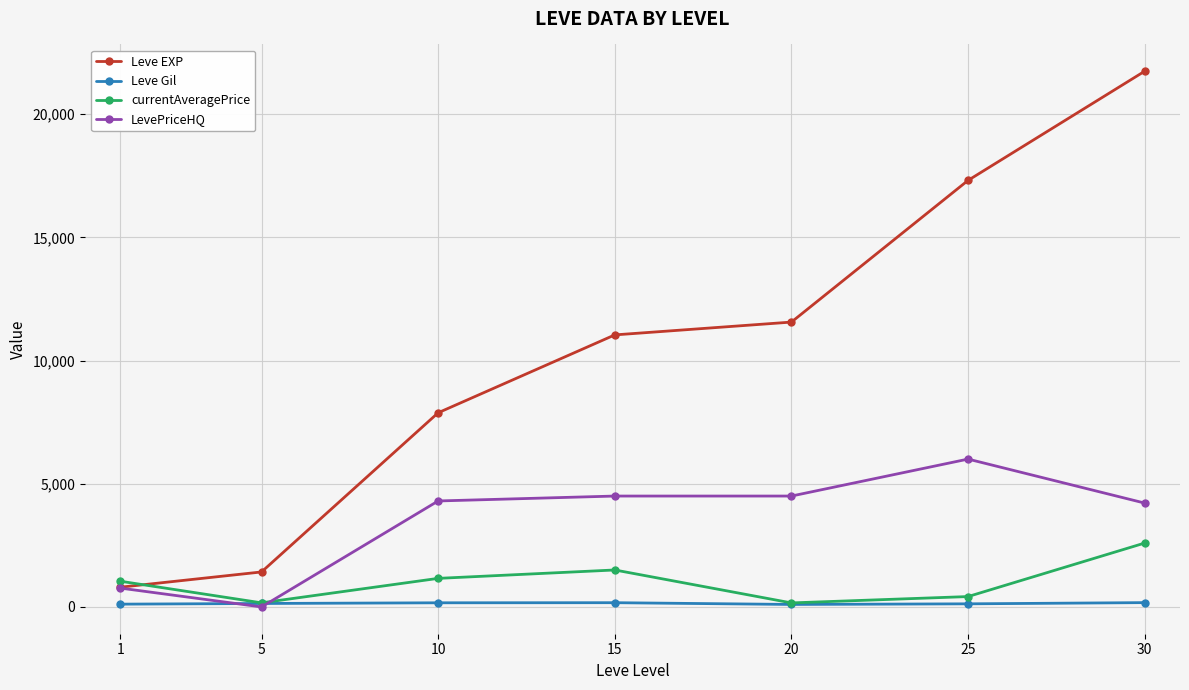

Which series has the largest total across all categories?

Leve EXP